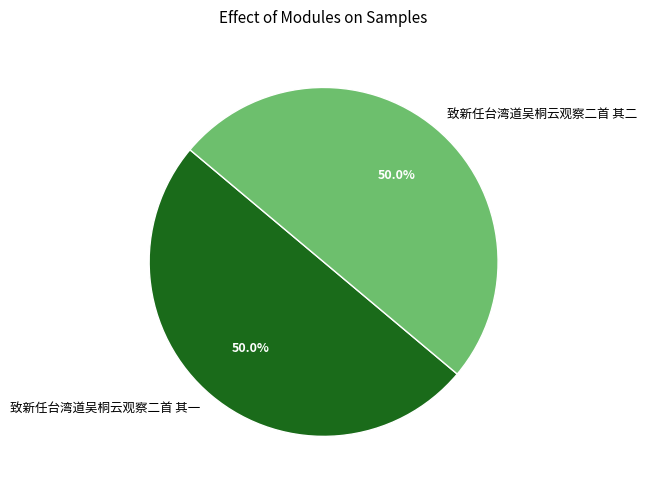

What is the ratio of the value at 致新任台湾道吴桐云观察二首 其一 to the value at 致新任台湾道吴桐云观察二首 其二?

1.0